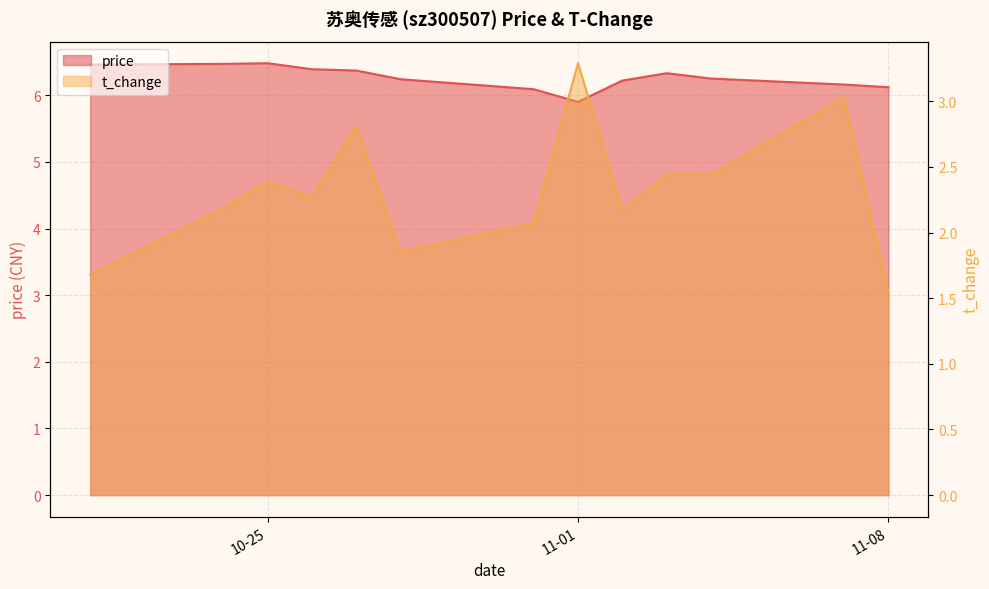

True or false: price and t_change cross at least once.

False